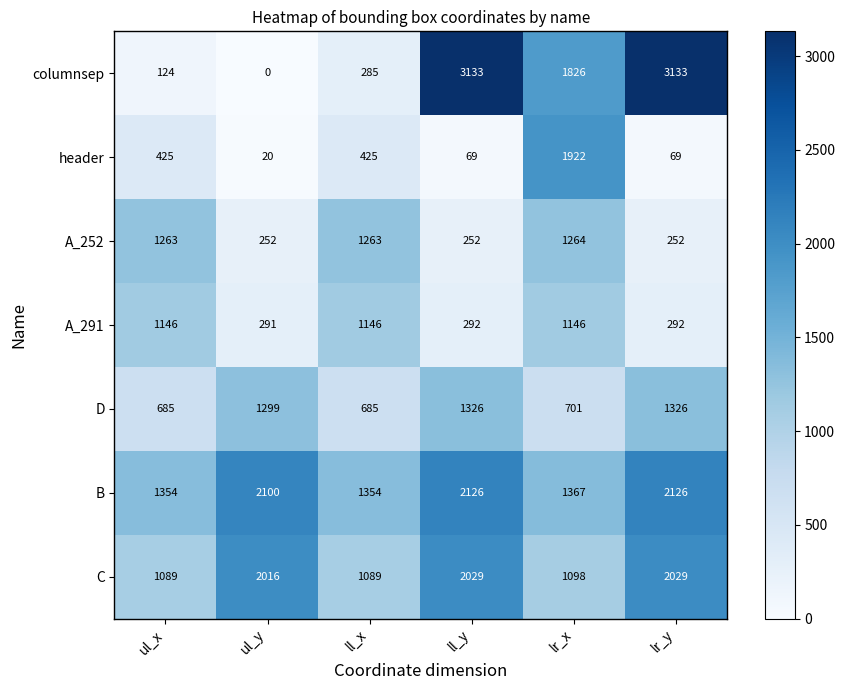

What value does the header series have at lr_y, to the nearest 100?

100